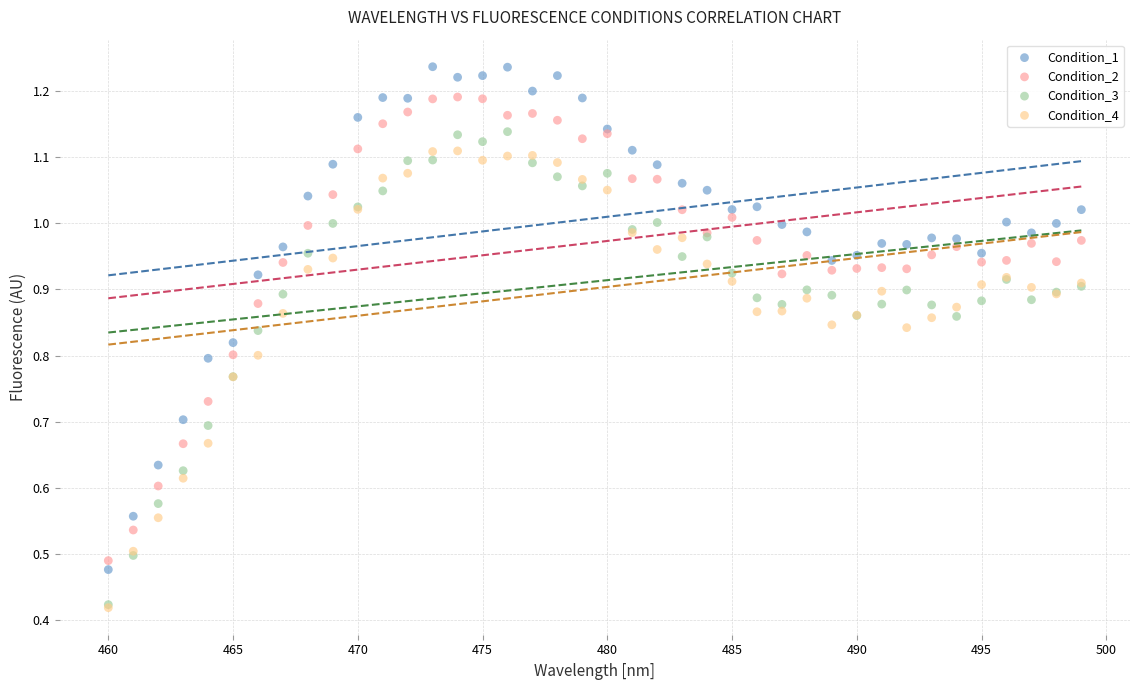

What are all the series names shown in the legend?

Condition_1, Condition_2, Condition_3, Condition_4